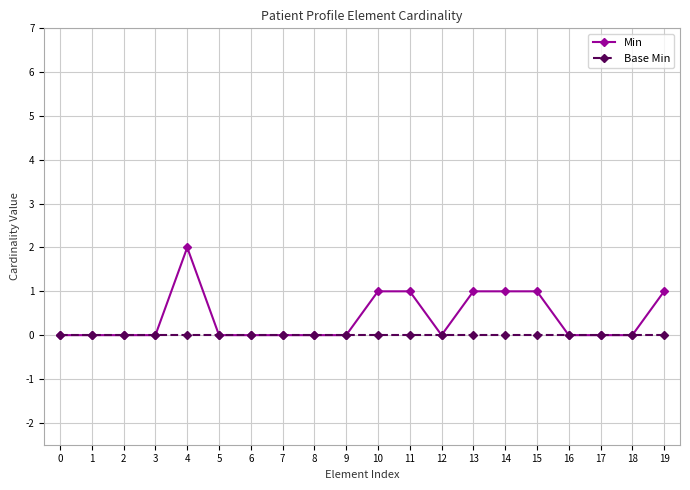

What is the sum of the Min values at 14 and 10?

2